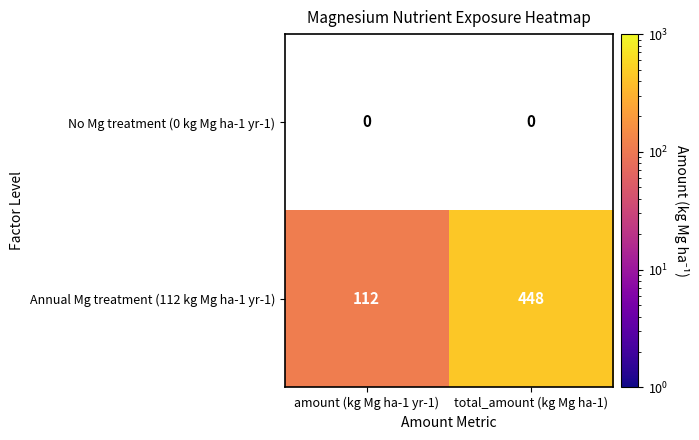

What is the sum of all Annual Mg treatment (112 kg Mg ha-1 yr-1) values?

560